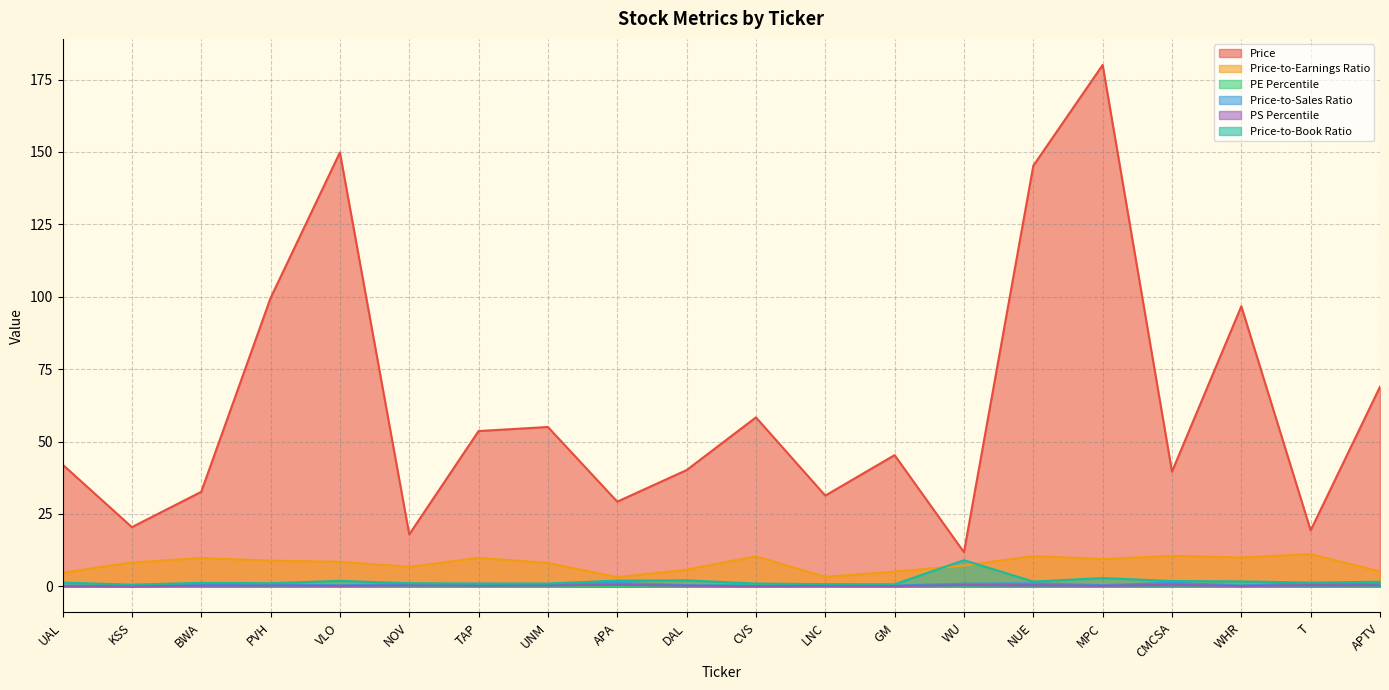

At which category does the chart reach its peak across all series?

MPC